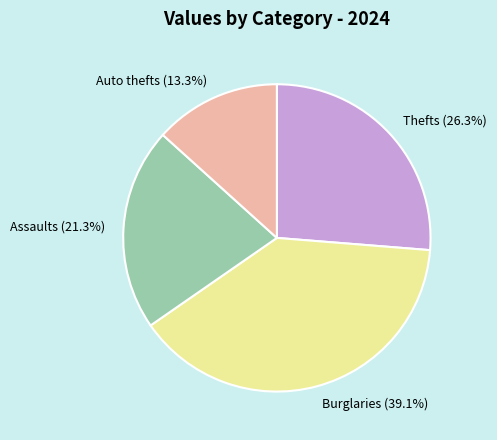

Is there any slice that represents more than half of the pie?

No